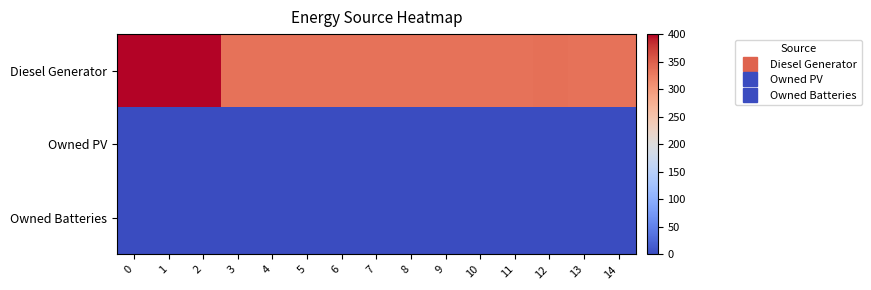

Reading left to right, transcribe all the data shown in this chart.

row_0: 400	400	400	335	335	335	335	335	335	335	335	335	336	335	335
row_1: 0	0	0	0	0	0	0	0	0	0	0	0	0	0	0
row_2: 0	0	0	0	0	0	0	0	0	0	0	0	0	0	0